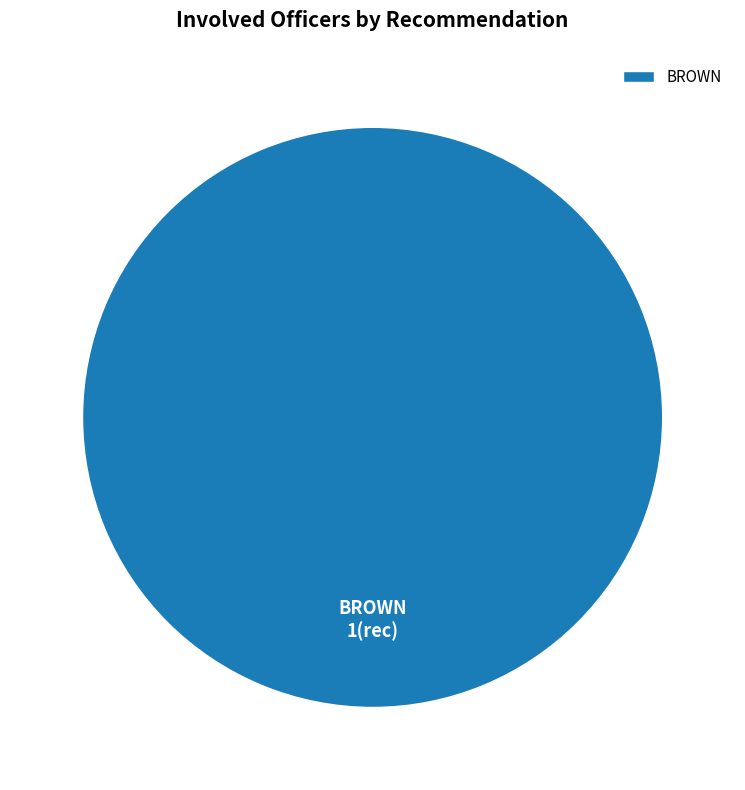

True or false: BROWN accounts for 93% of the total.

False